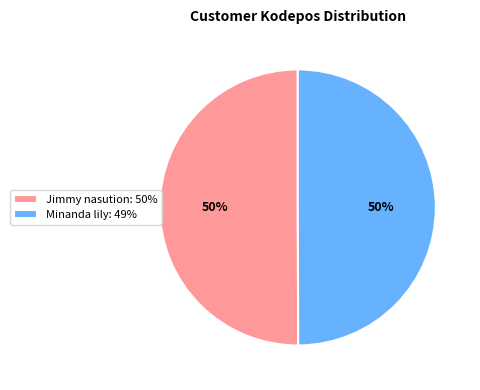

To the nearest percent, what portion does Jimmy nasution: 50% represent?

50%